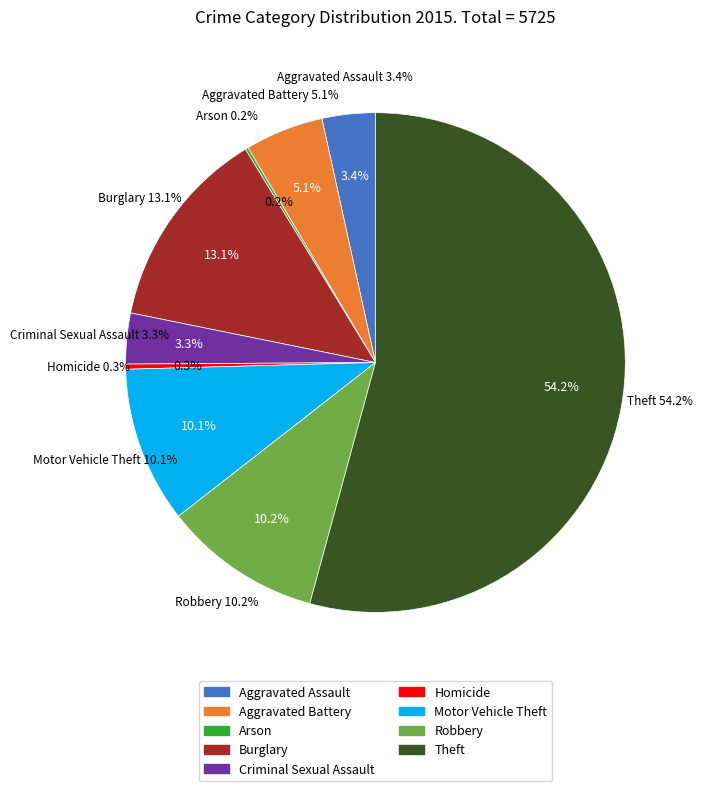

To the nearest percent, what is the combined percentage of Theft and Criminal Sexual Assault?

58%